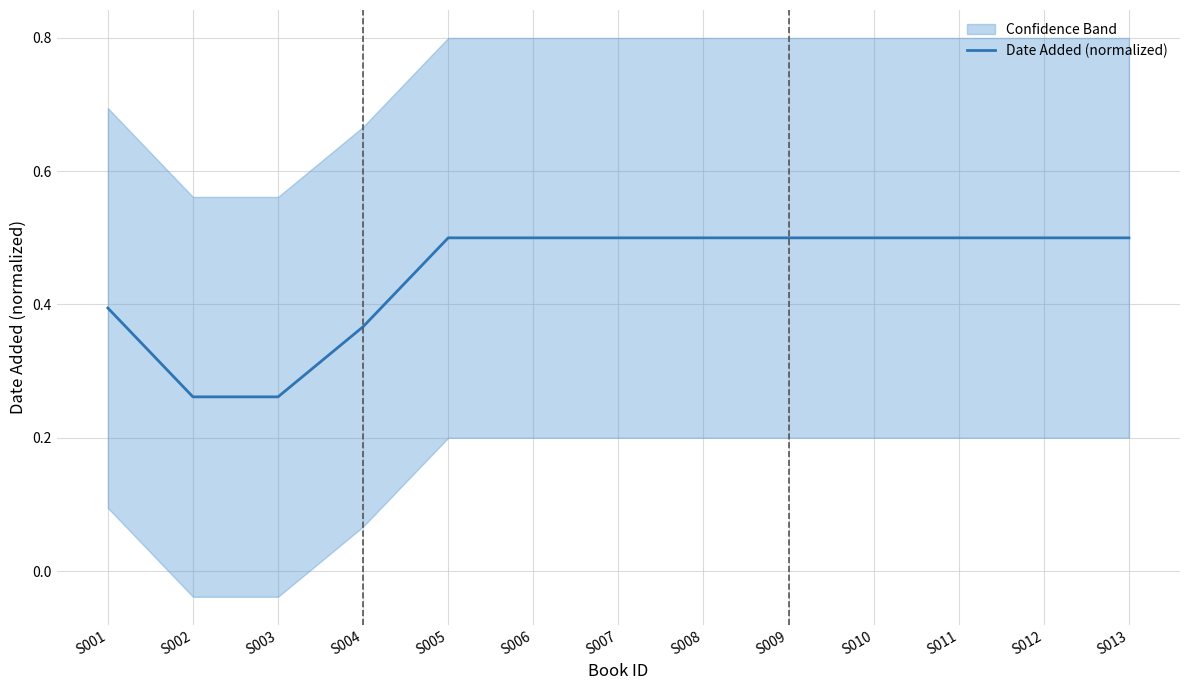

Reading right to left, list all the values displayed in this chart.

S013=0.5	S012=0.5	S011=0.5	S010=0.5	S009=0.5	S008=0.5	S007=0.5	S006=0.5	S005=0.5	S004=0.4	S003=0.3	S002=0.3	S001=0.4